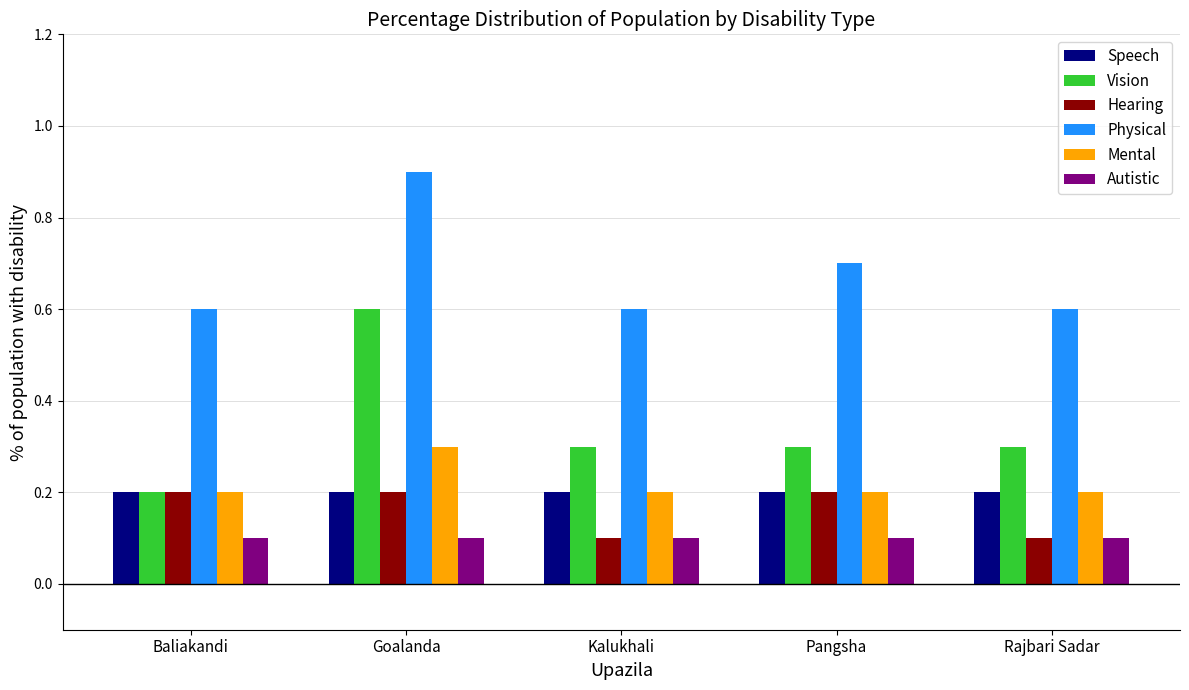

Which series has the largest total across all categories?

Physical